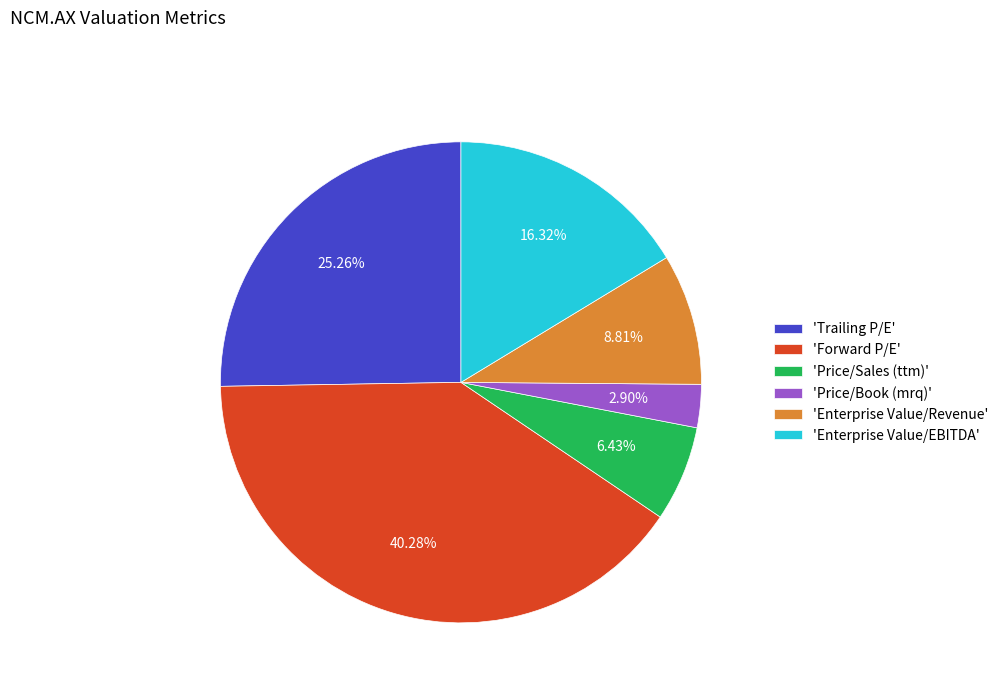

To the nearest percent, what is the average slice percentage?

17%